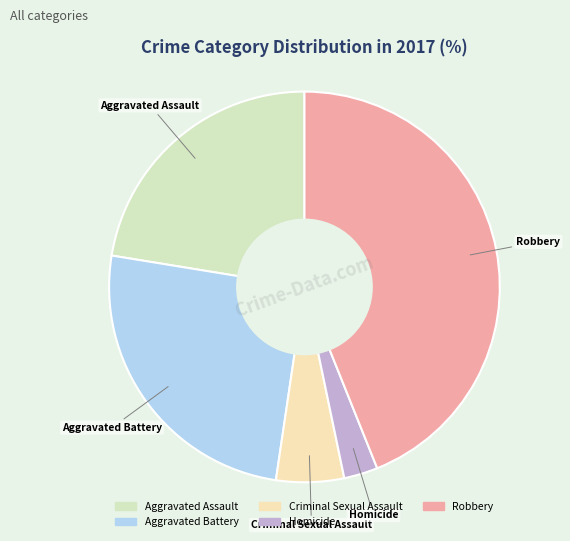

What is the ratio of the value at Robbery to the value at Criminal Sexual Assault?

7.8